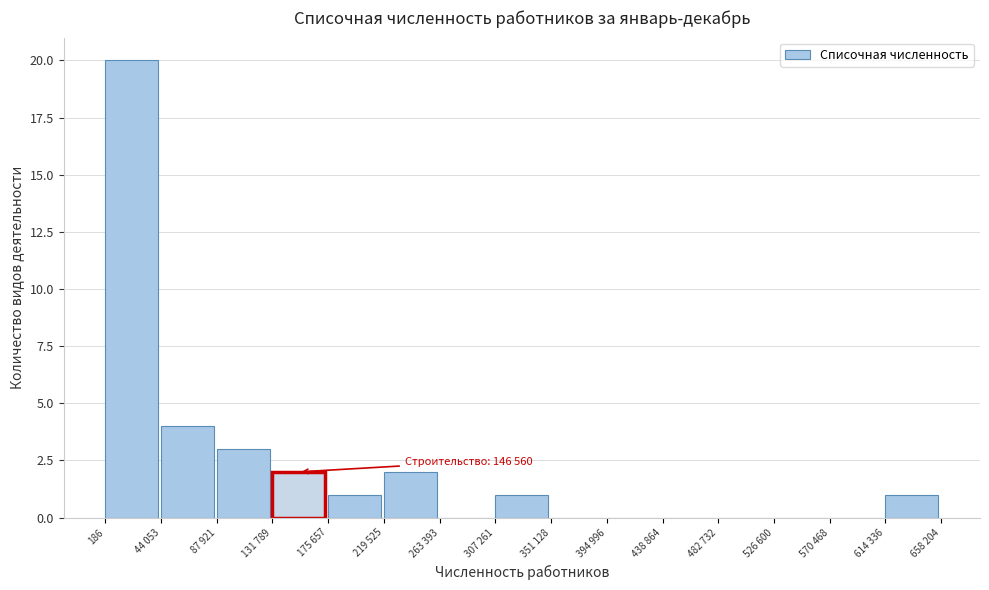

Reading left to right, transcribe all the data shown in this chart.

186=20	44 053=4	87 921=3	131 789=2	175 657=1	219 525=2	263 393=0	307 261=1	351 128=0	394 996=0	438 864=0	482 732=0	526 600=0	570 468=0	614 336=1